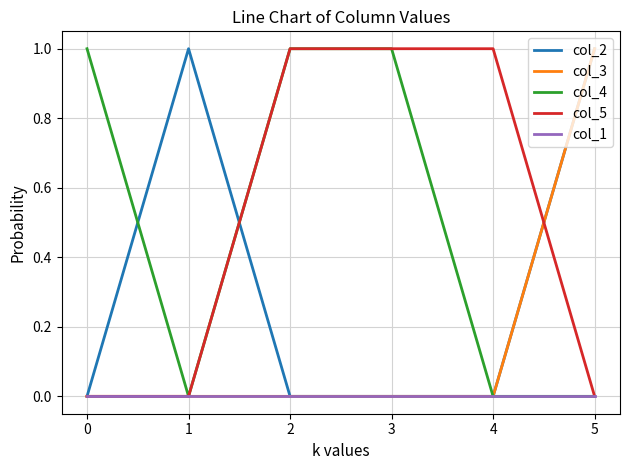

Is the value of col_2 at 1 greater than the value of col_4 at 1?

Yes